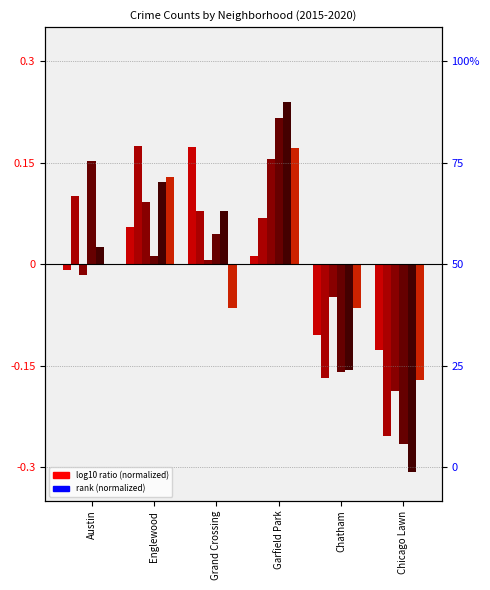

Does the chart contain any negative values?

Yes